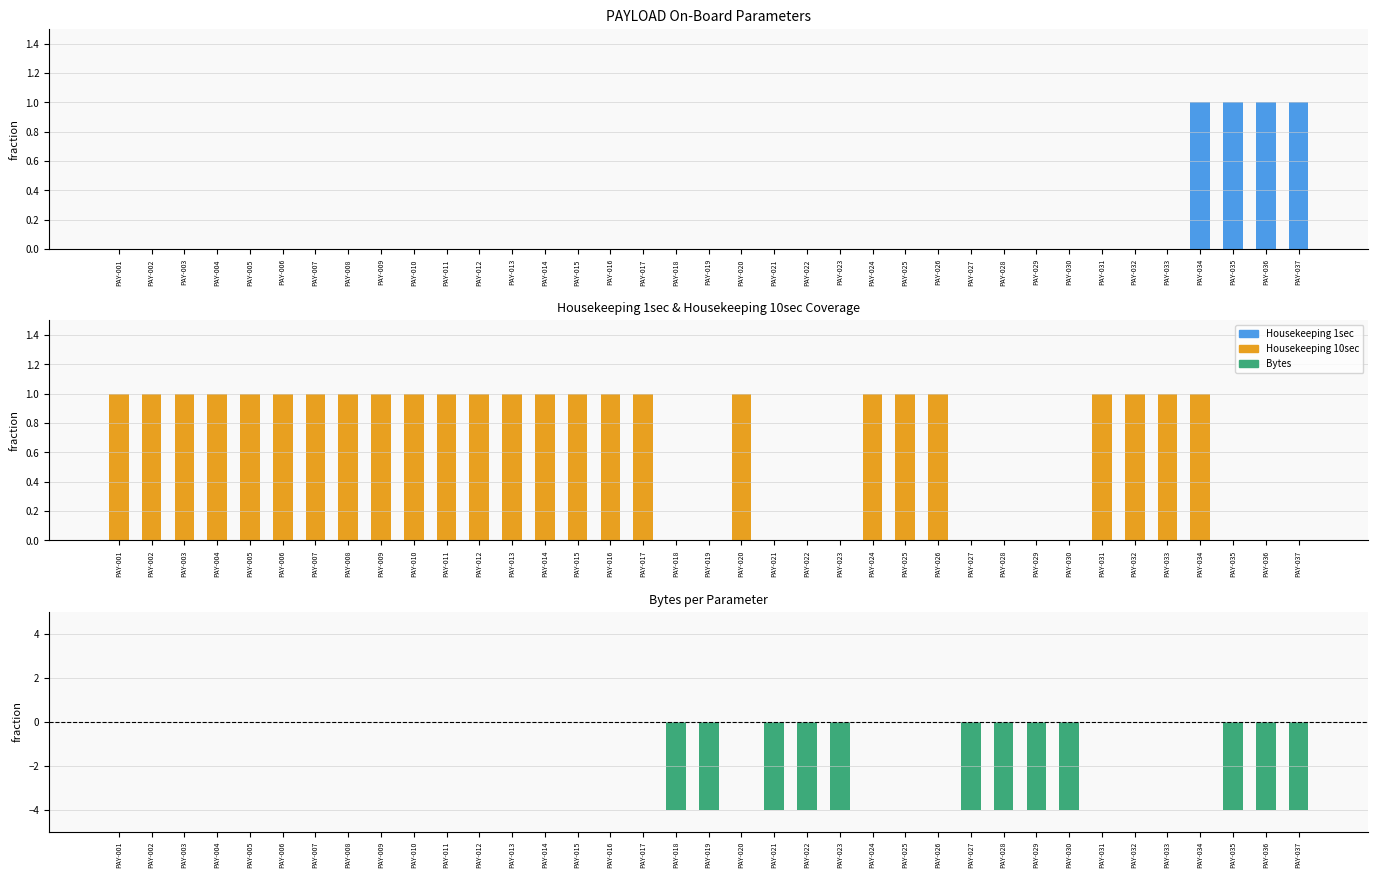

Is the value of Bytes at PAY-030 greater than the value of Housekeeping 10sec at PAY-019?

No